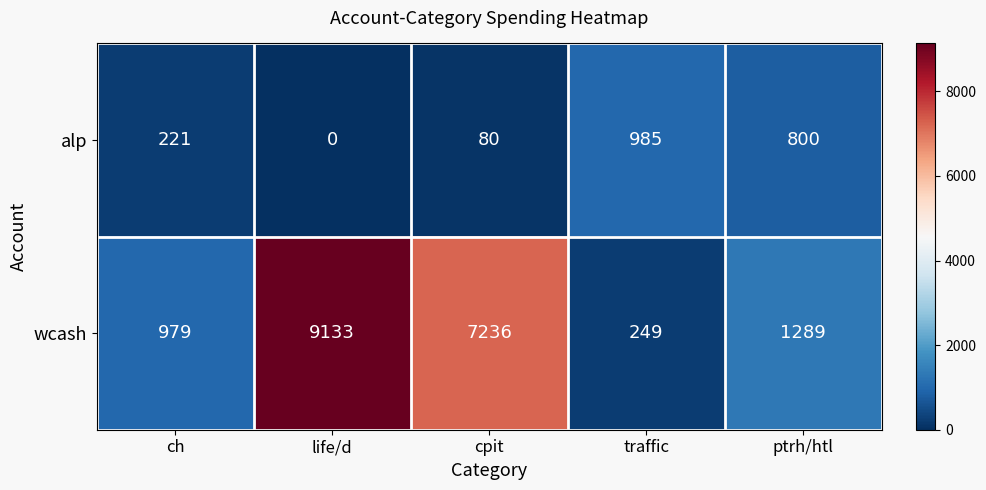

List the labels in order of wcash value, largest first.

life/d, cpit, ptrh/htl, ch, traffic